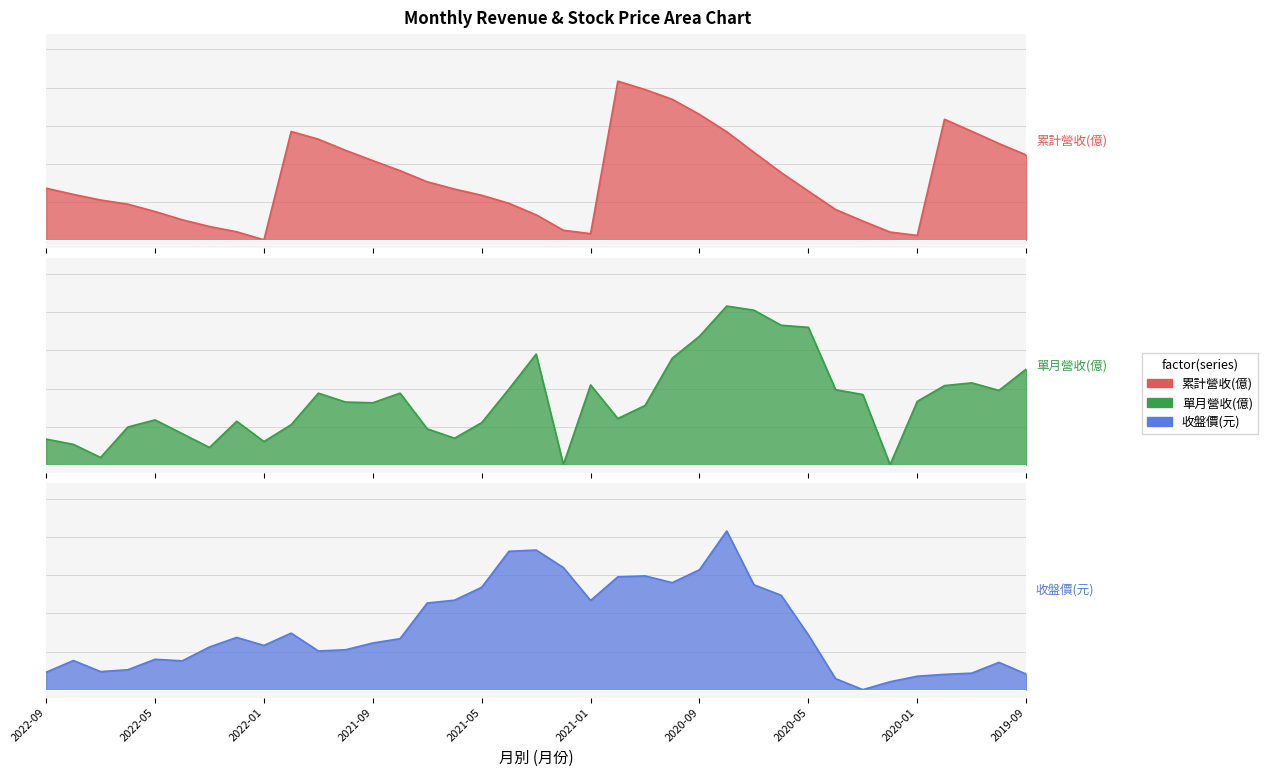

True or false: 收盤價(元) has a value of 0.5 at 2021-07.

True